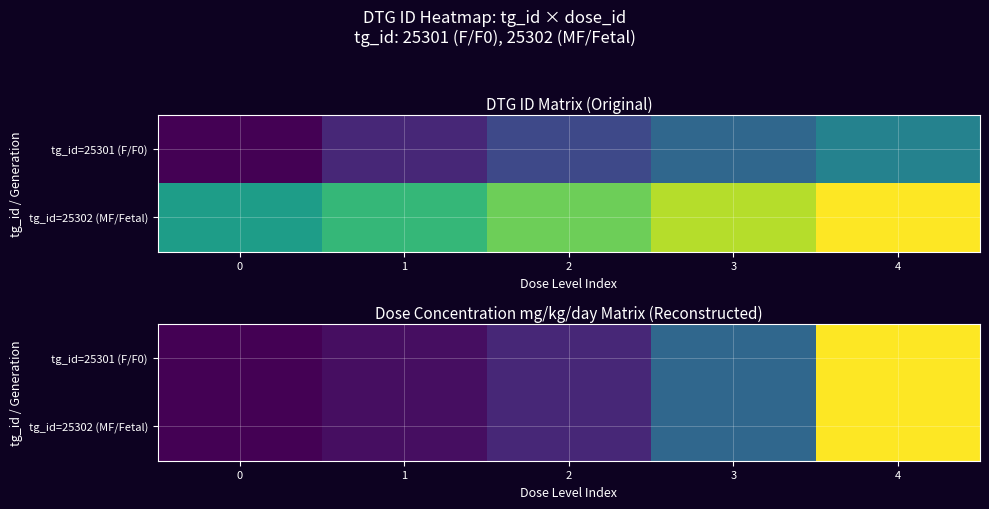

Which series has the widest spread of values?

tg_id=25301 (F/F0)